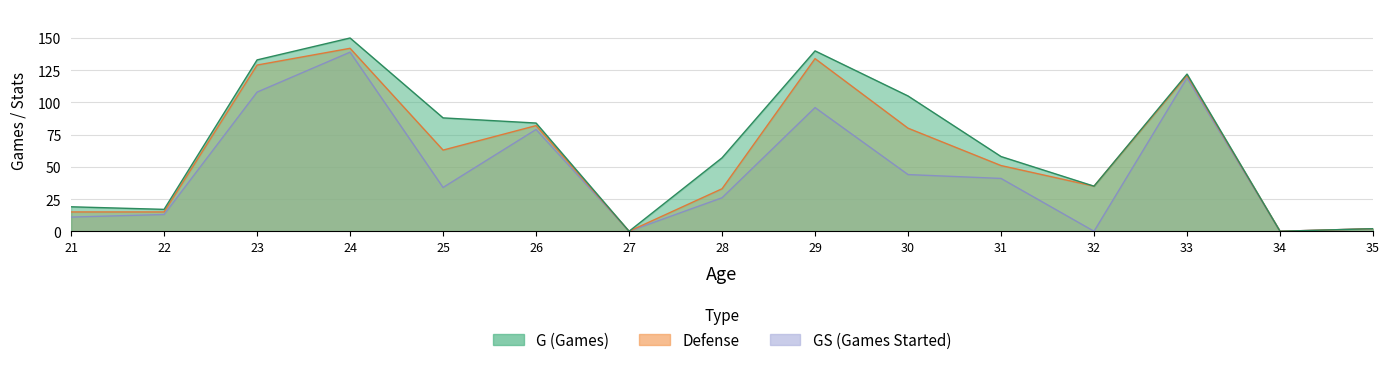

Reading left to right, extract all data points from this chart.

G: 21=19	22=17	23=133	24=150	25=88	26=84	27=0	28=57	29=140	30=105	31=58	32=35	33=122	34=0	35=2
Batting: 21=15	22=15	23=129	24=142	25=63	26=82	27=0	28=33	29=134	30=80	31=51	32=35	33=121	34=0	35=2
GS: 21=11	22=13	23=108	24=139	25=34	26=79	27=0	28=26	29=96	30=44	31=41	32=0	33=119	34=0	35=2